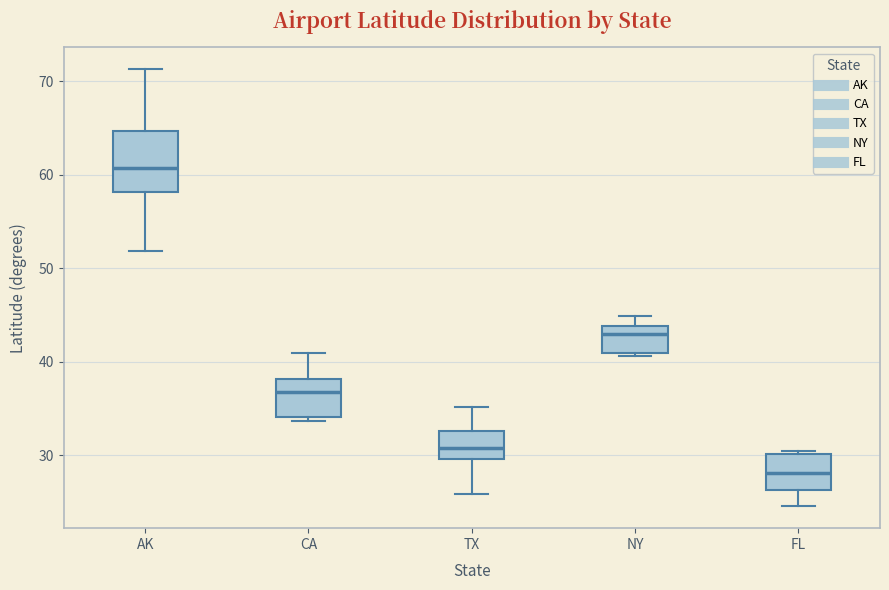

Where does the lower whisker of the box for FL end on the y-axis? The values are not printed on the chart, so give them approximately, as read against the axis.

25